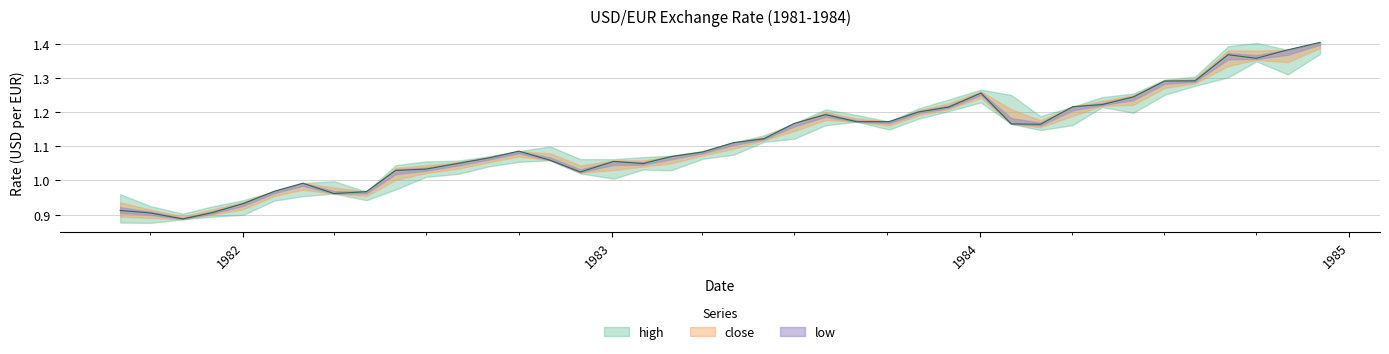

Which category has the highest value across all series?

1984-12-03